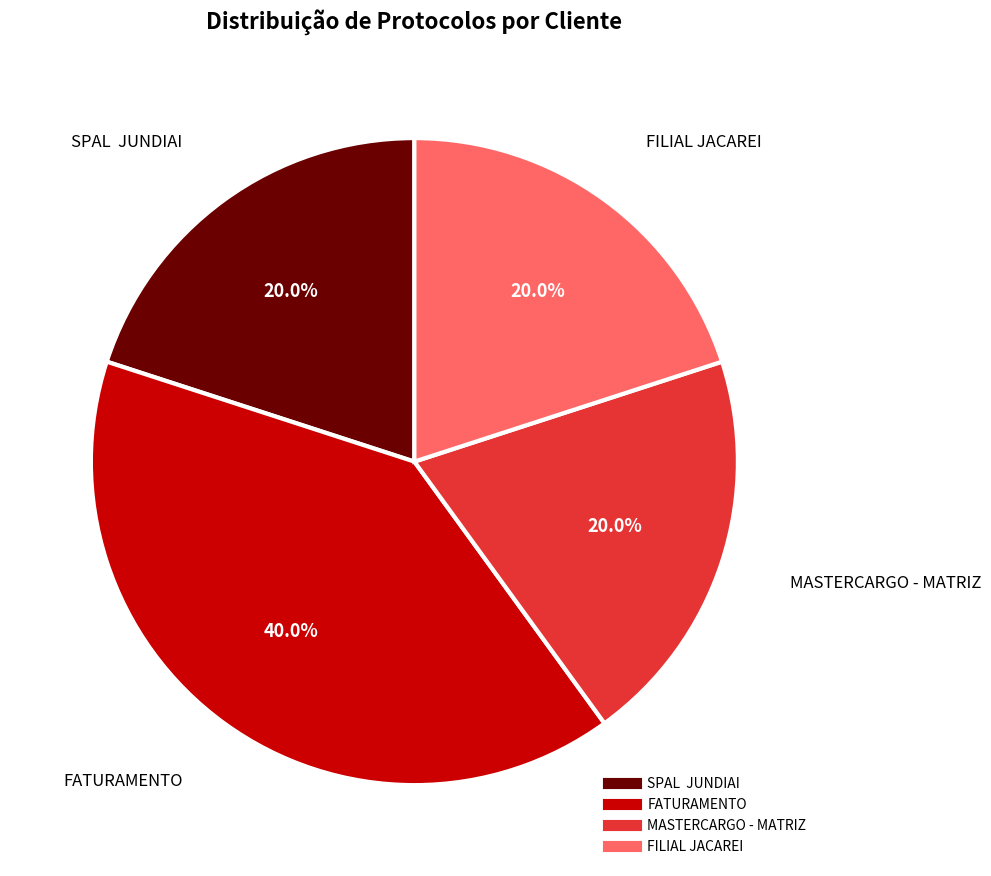

Does any single category account for the majority?

No